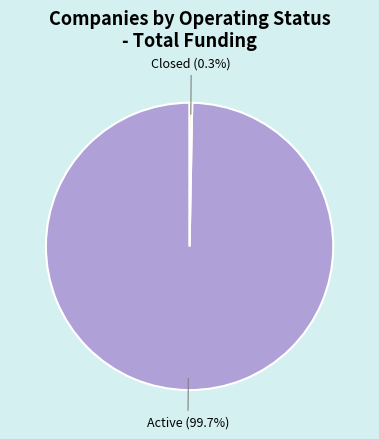

Count the number of slices in the pie.

2